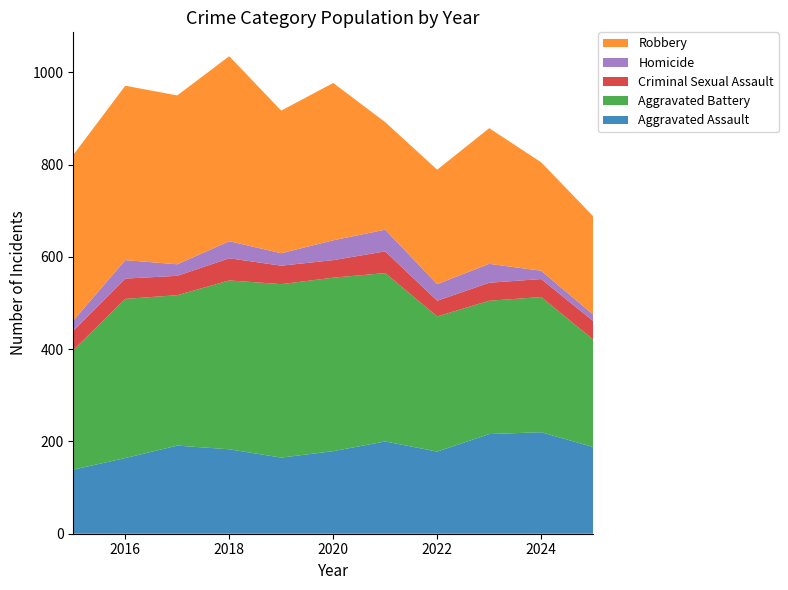

Reading right to left, transcribe all the data shown in this chart.

Aggravated Assault: 188	220	216	178	200	179	165	183	191	164	139
Aggravated Battery: 233	293	289	293	365	376	376	366	326	345	259
Criminal Sexual Assault: 40	39	39	34	47	38	40	48	42	44	42
Homicide: 14	18	41	36	47	43	27	37	25	40	22
Robbery: 213	235	294	248	233	341	309	401	366	378	359